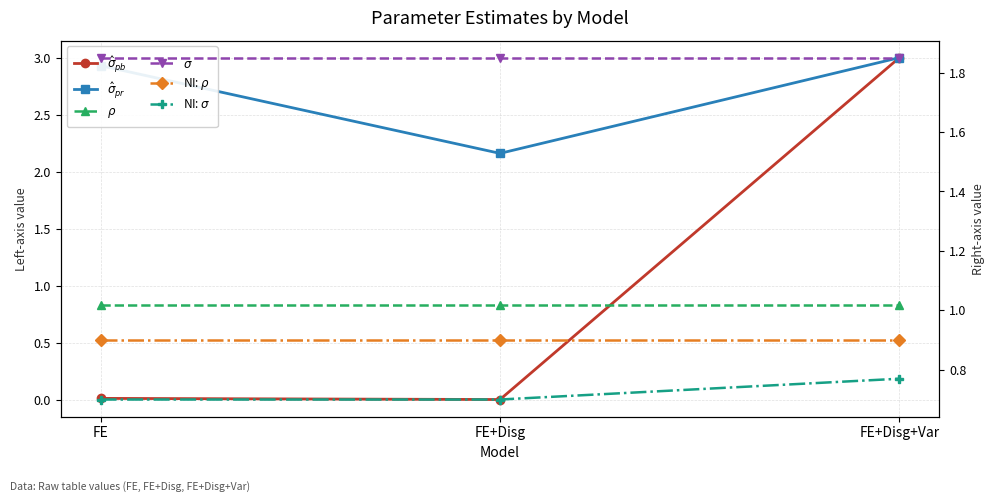

Is the value of $\hat\sigma_{pr}$ at FE greater than the value of NI: $\rho$ at FE+Disg?

Yes